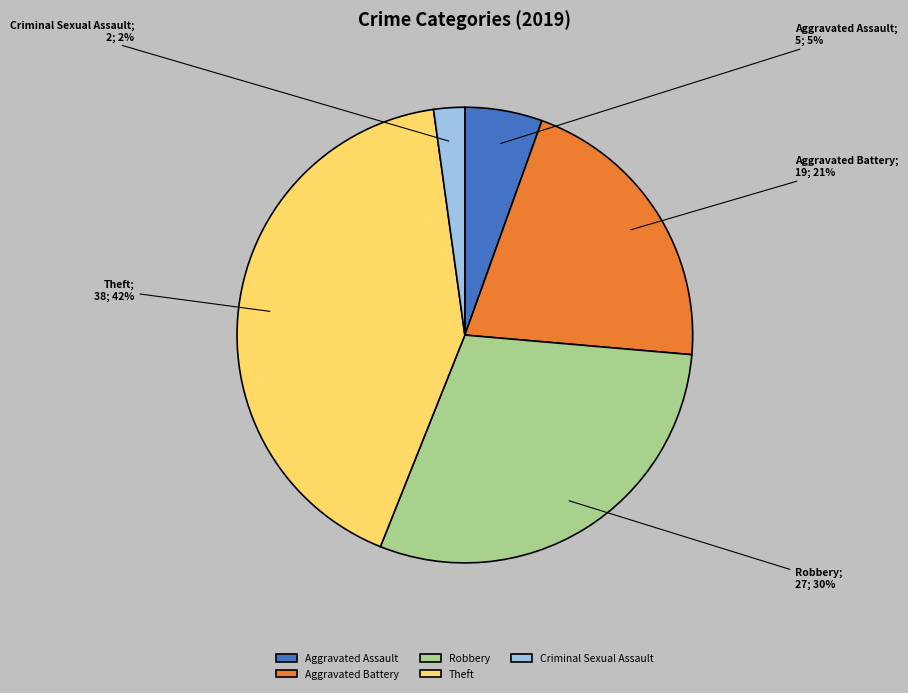

How many segments does this pie chart have?

5